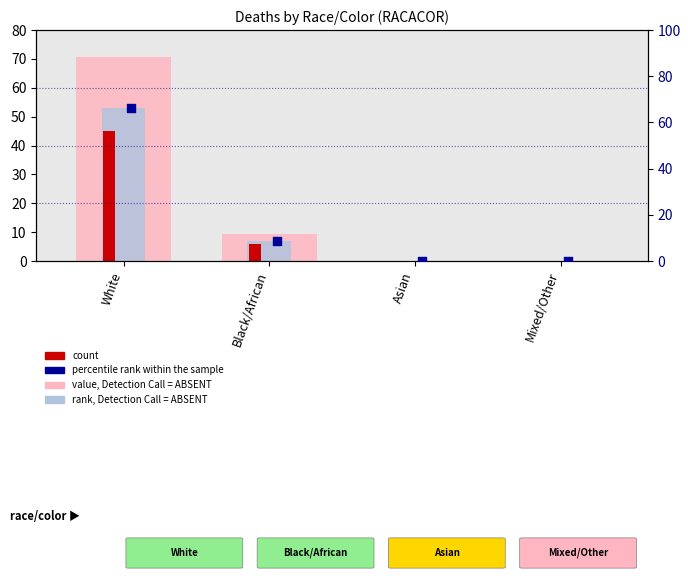

Is the value of count at White greater than the value of rank, Detection Call = ABSENT at Asian?

Yes